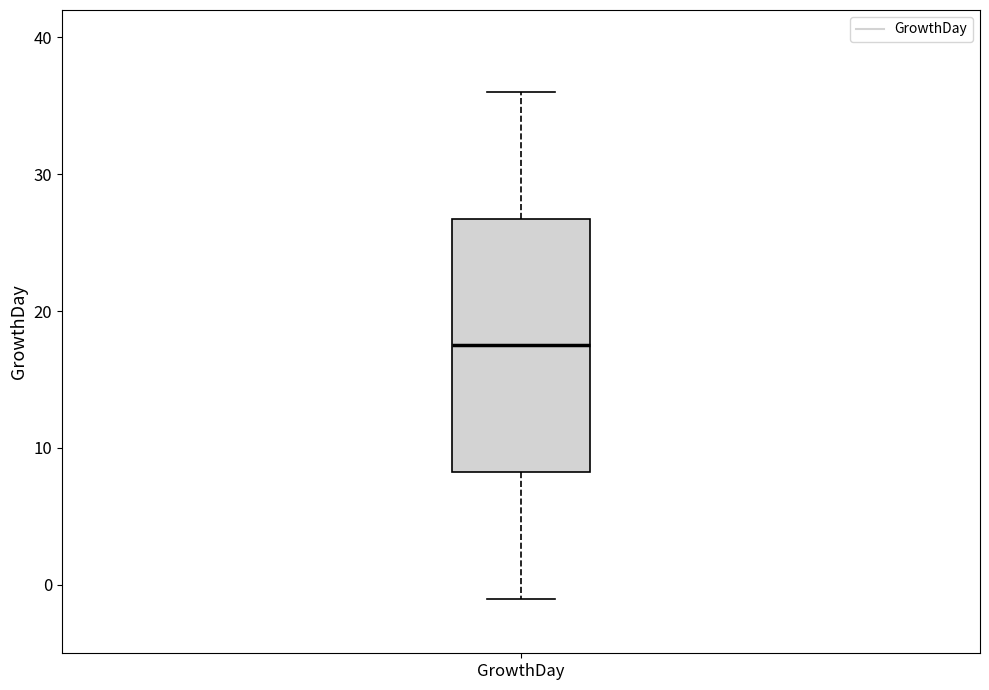

Where does the upper whisker of the box for GrowthDay end on the y-axis? The values are not printed on the chart, so give them approximately, as read against the axis.

36